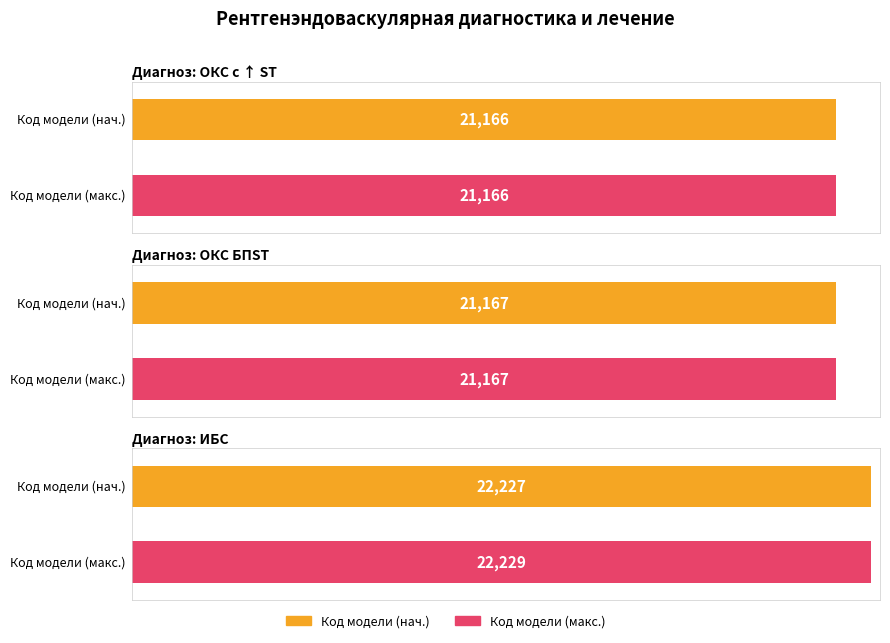

Which category has the highest value in the ОКС с ↑ ST series?

Код модели